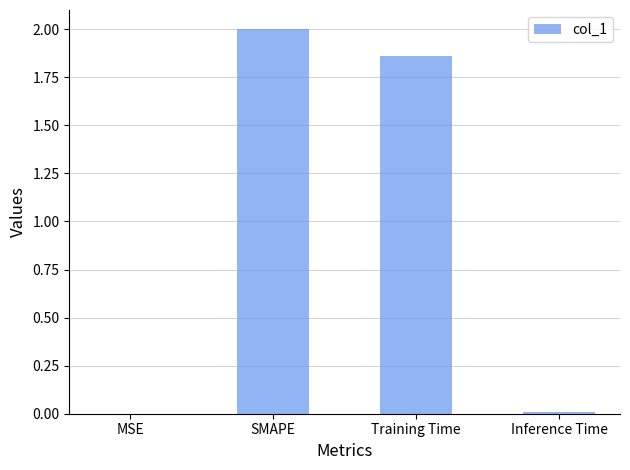

What is the greatest value displayed?

2.0